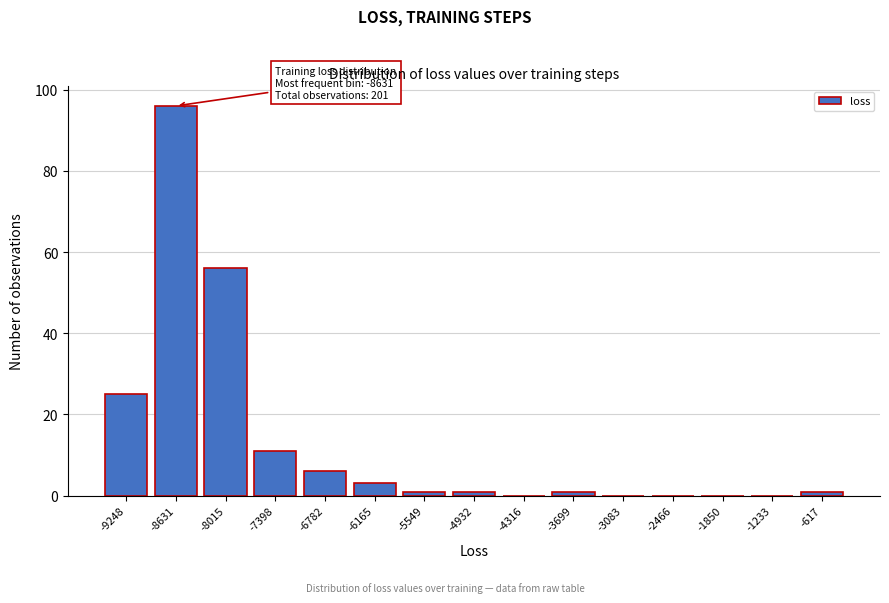

Reading left to right, transcribe all the data shown in this chart.

-9248=25	-8631=96	-8015=56	-7398=11	-6782=6	-6165=3	-5549=1	-4932=1	-4316=0	-3699=1	-3083=0	-2466=0	-1850=0	-1233=0	-617=1